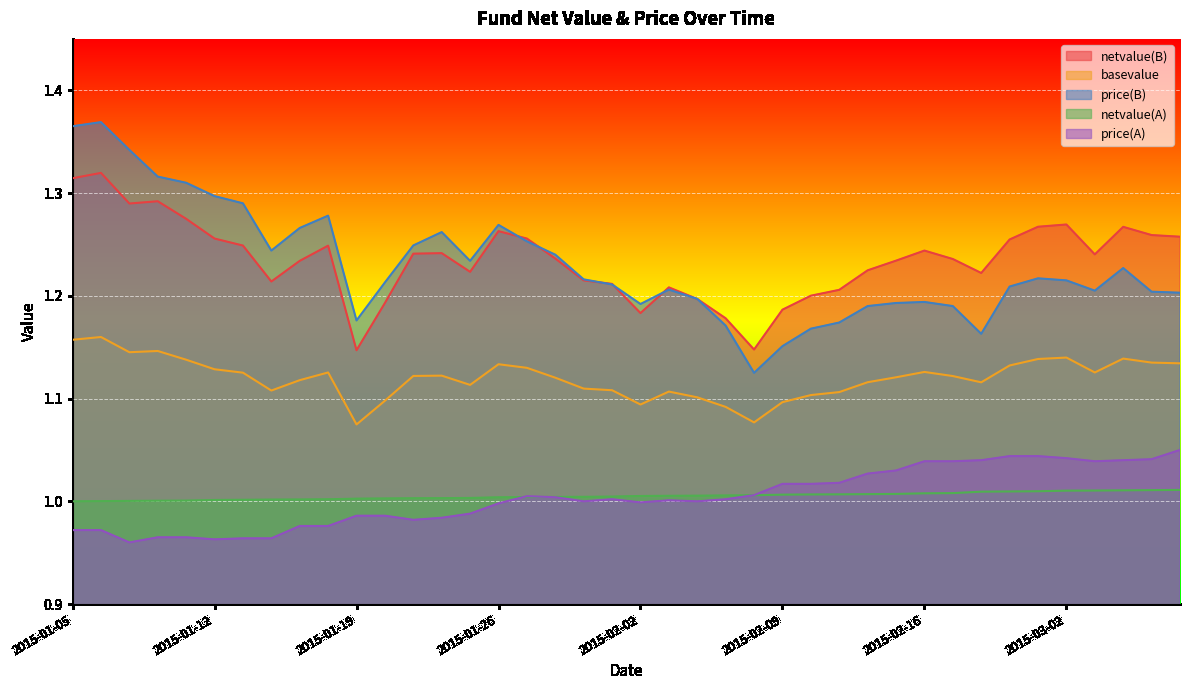

Which category has the lowest value across all series?

2015-01-07